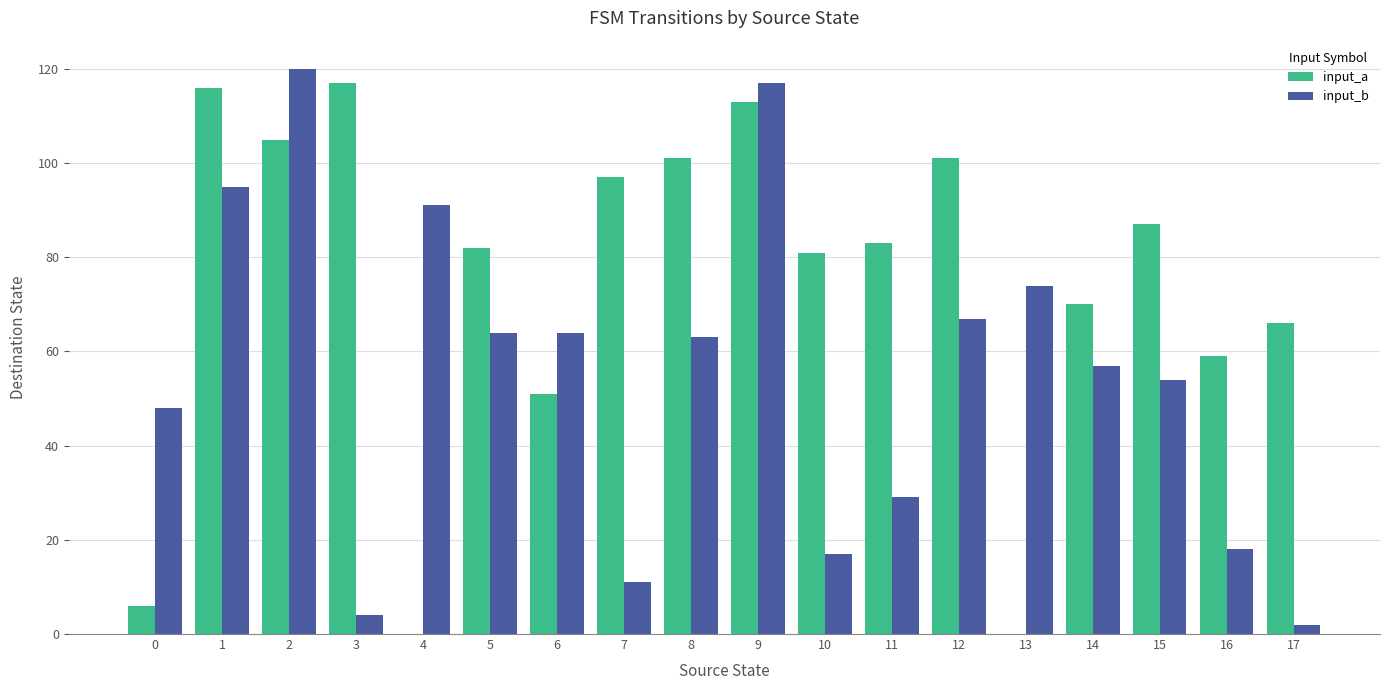

Reading left to right, transcribe all the data shown in this chart.

input_a: 6	116	105	117	0	82	51	97	101	113	81	83	101	0	70	87	59	66
input_b: 48	95	120	4	91	64	64	11	63	117	17	29	67	74	57	54	18	2